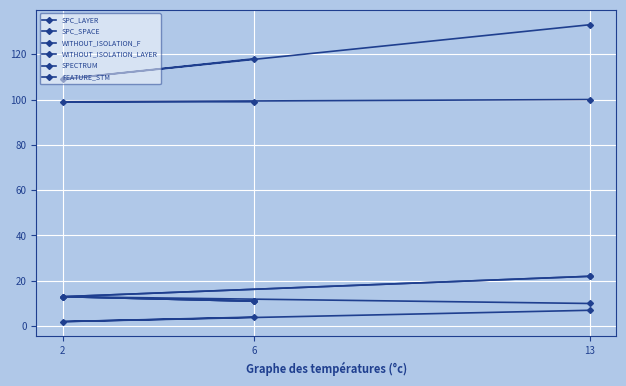

What is the sum of all WITHOUT_ISOLATION_F values?

46